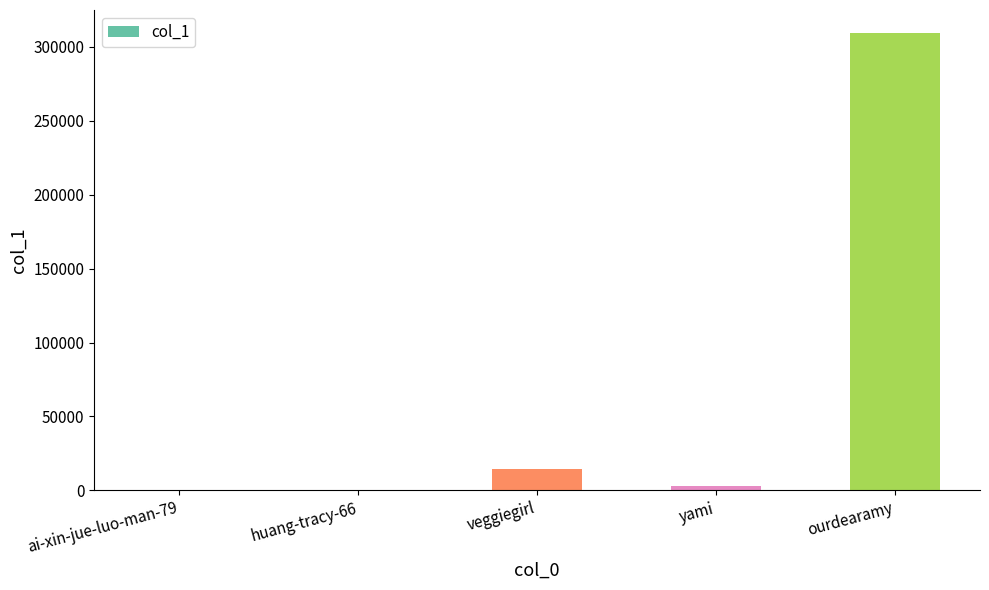

How many distinct data groups are displayed?

1